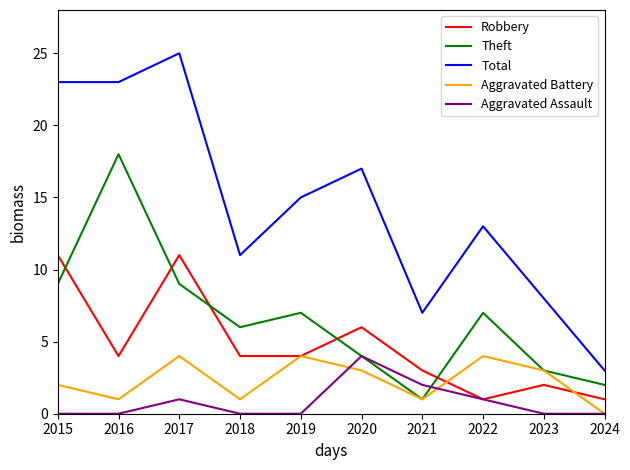

Is the value of Robbery at 2019 greater than the value of Aggravated Battery at 2024?

Yes